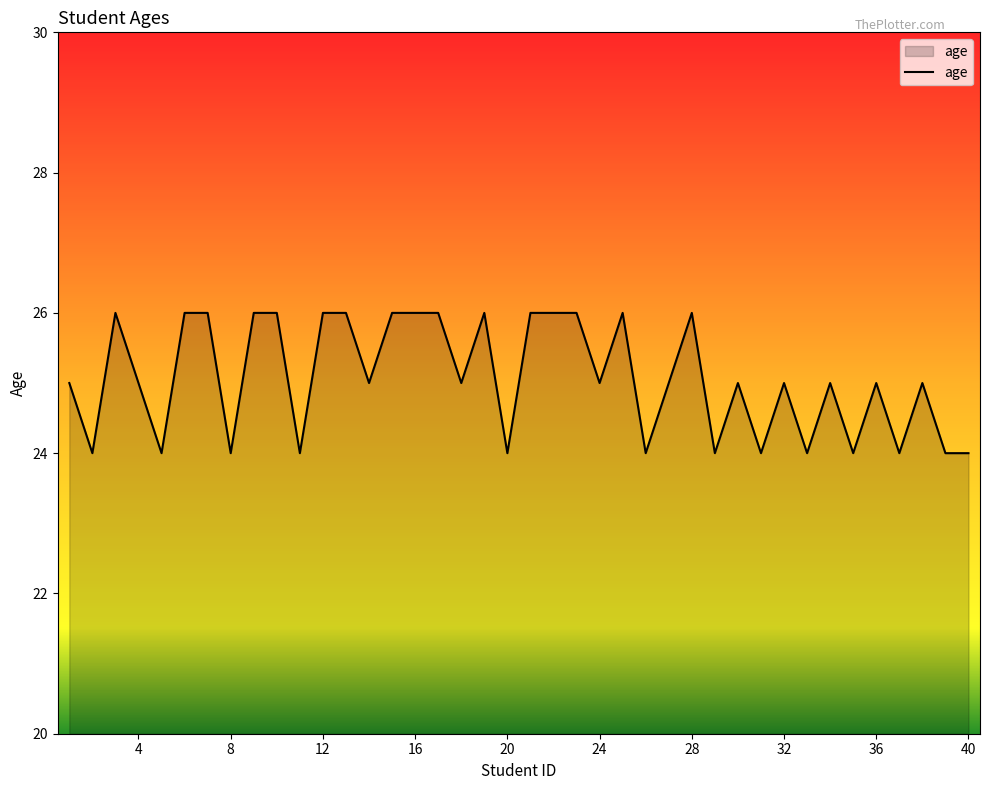

What is the minimum value shown in the chart?

24